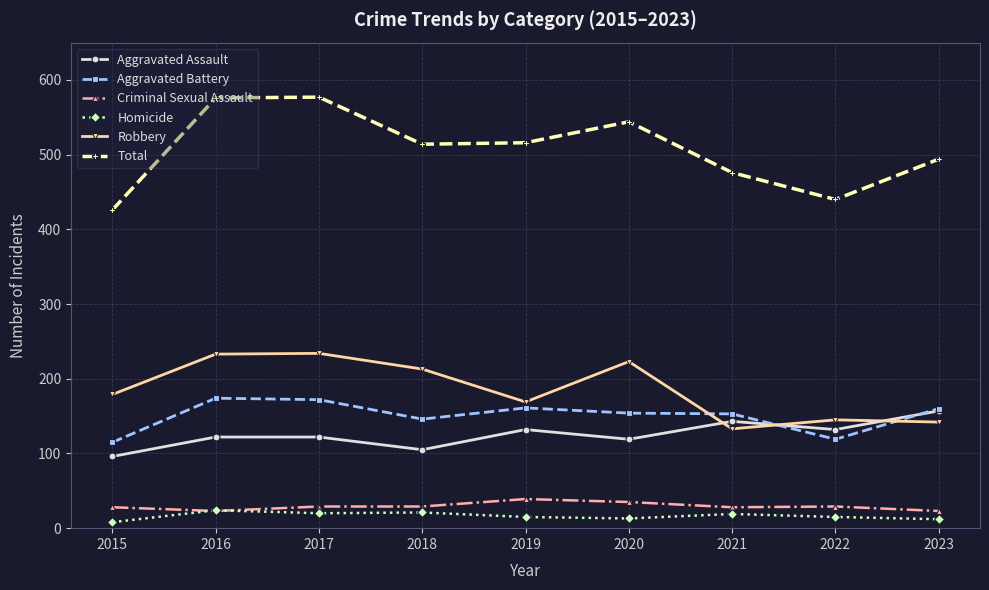

Which series ends up on top after the final intersection of Criminal Sexual Assault and Homicide?

Criminal Sexual Assault